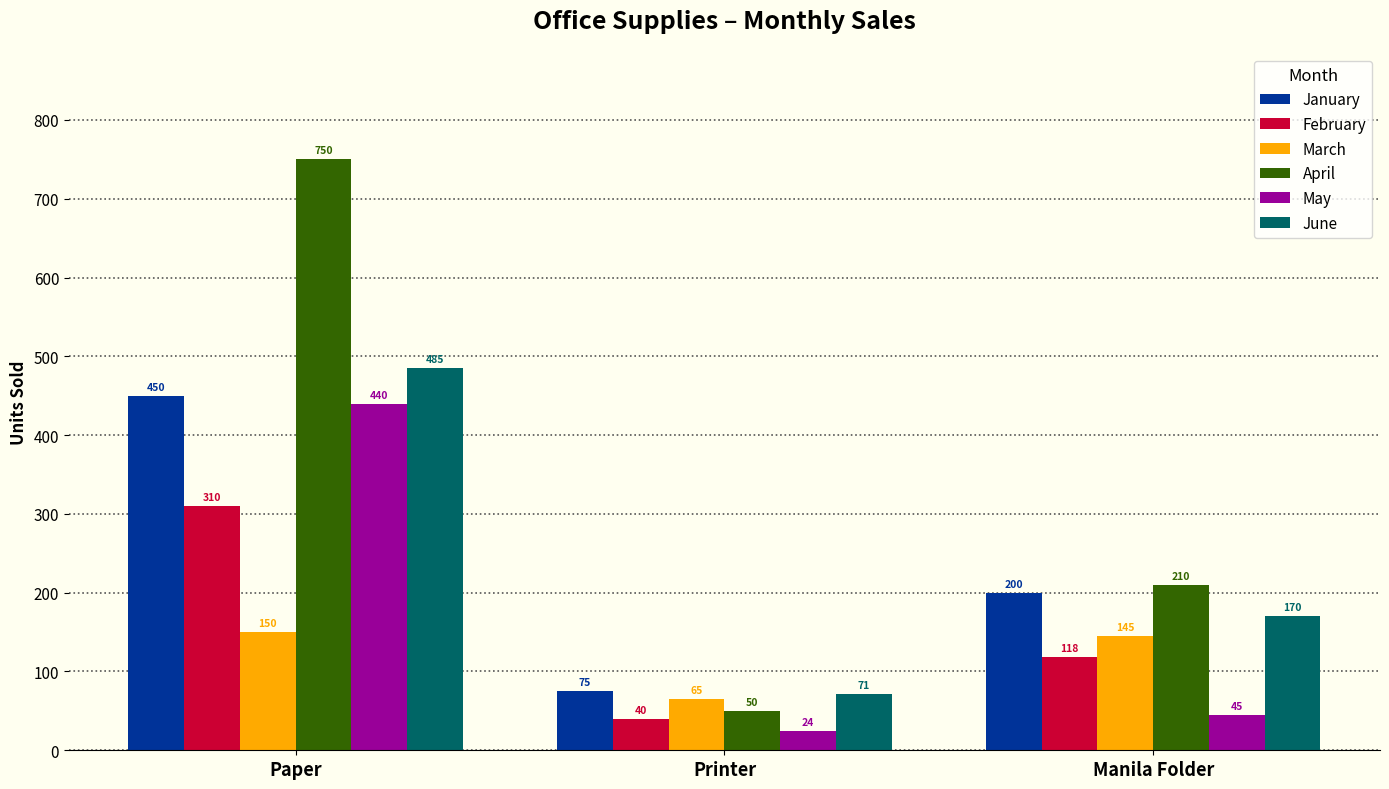

Reading left to right, extract all data points from this chart.

January: Paper=450	Printer=75	Manila Folder=200
February: Paper=310	Printer=40	Manila Folder=118
March: Paper=150	Printer=65	Manila Folder=145
April: Paper=750	Printer=50	Manila Folder=210
May: Paper=440	Printer=24	Manila Folder=45
June: Paper=485	Printer=71	Manila Folder=170